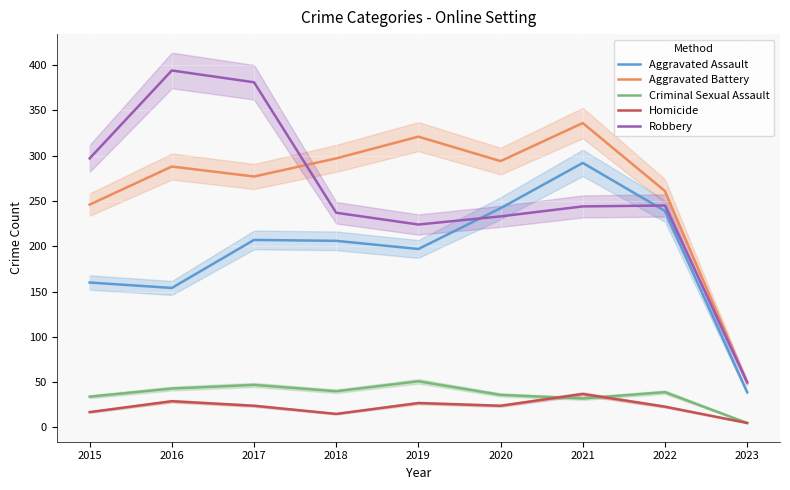

The value of Aggravated Battery at 2021 is 336. True or false?

True